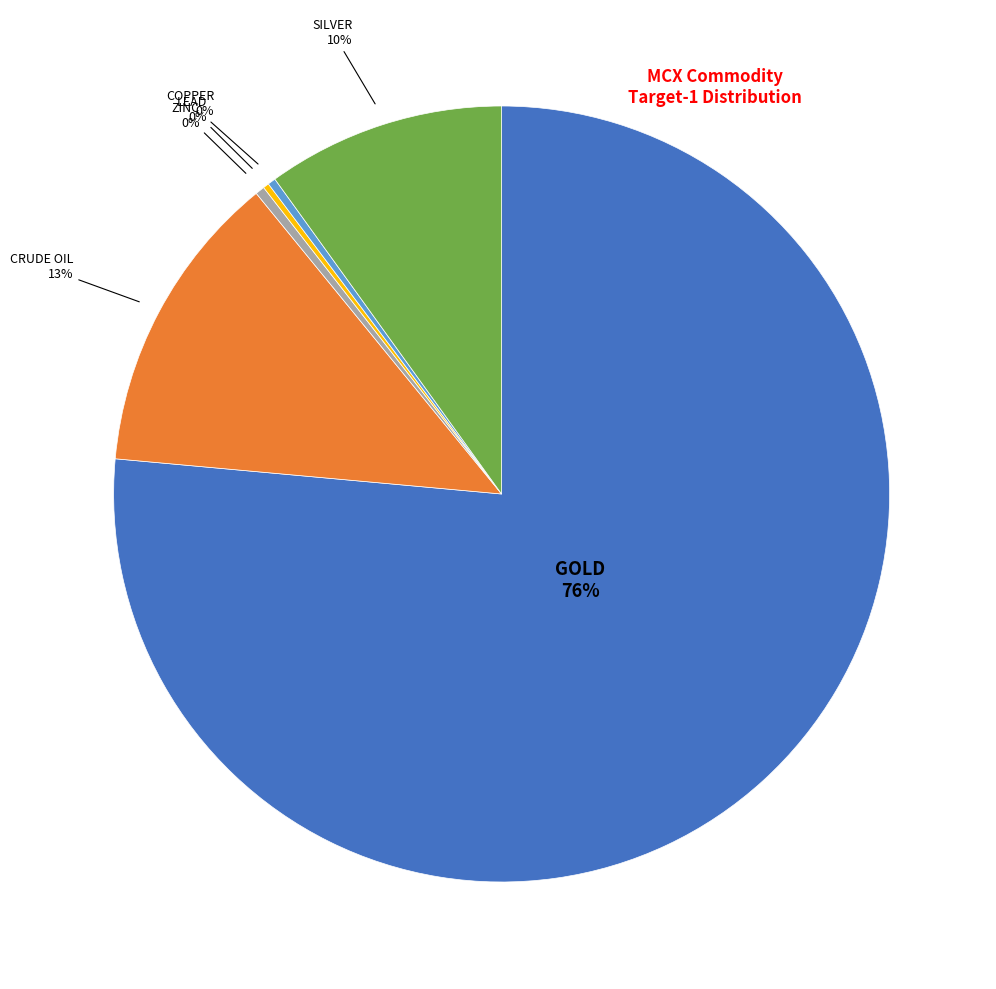

Is there any slice that represents more than half of the pie?

Yes